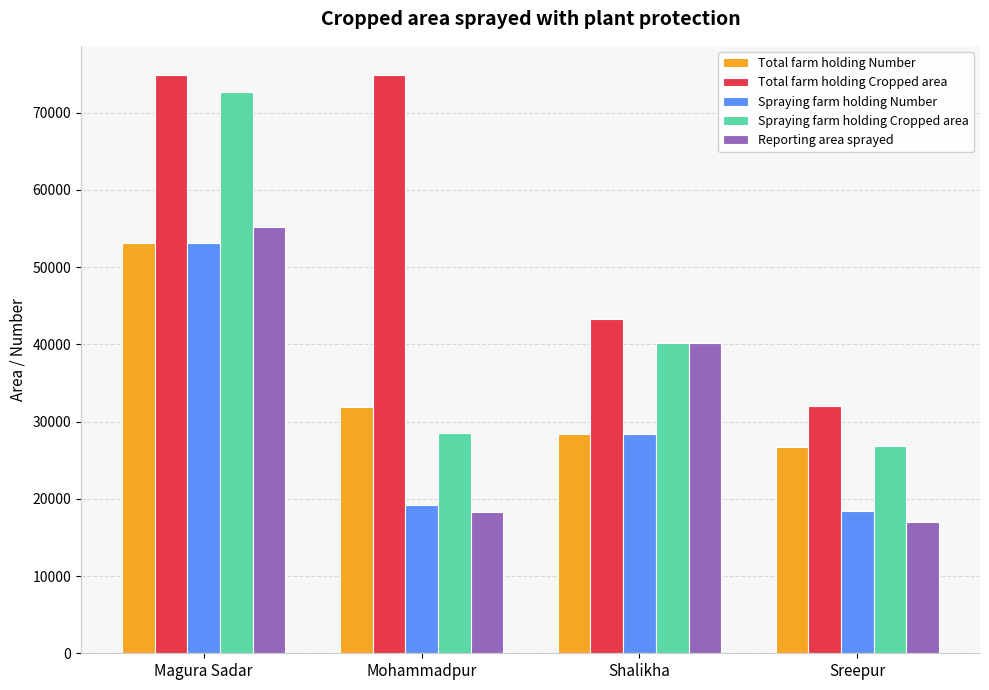

What position from the left is Shalikha?

3